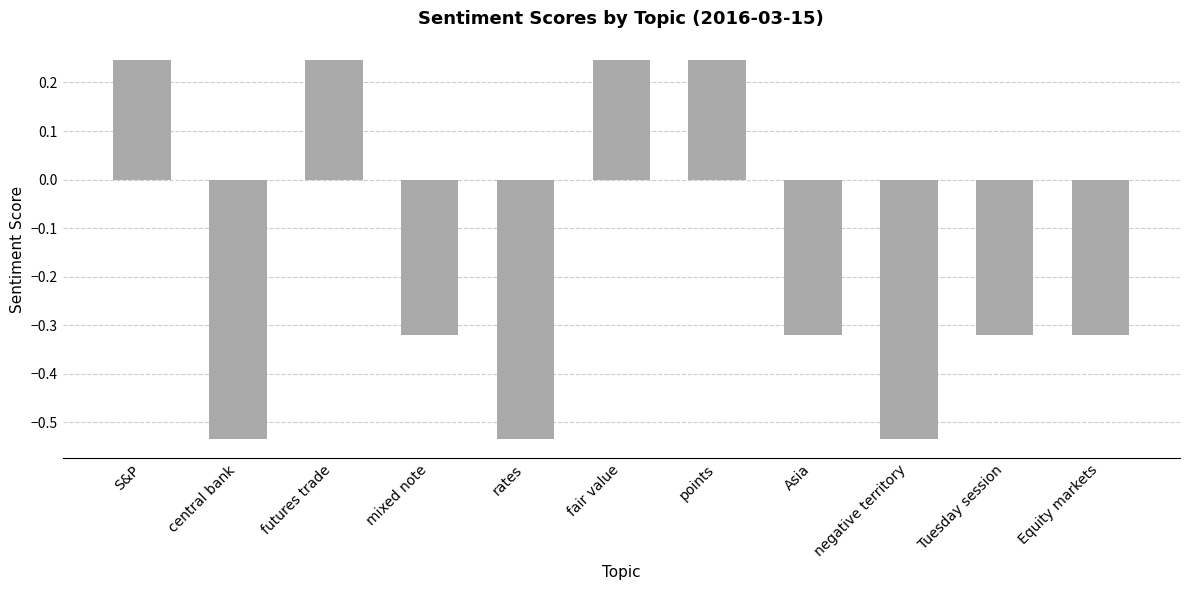

True or false: the data shows -0.2 at negative territory.

False